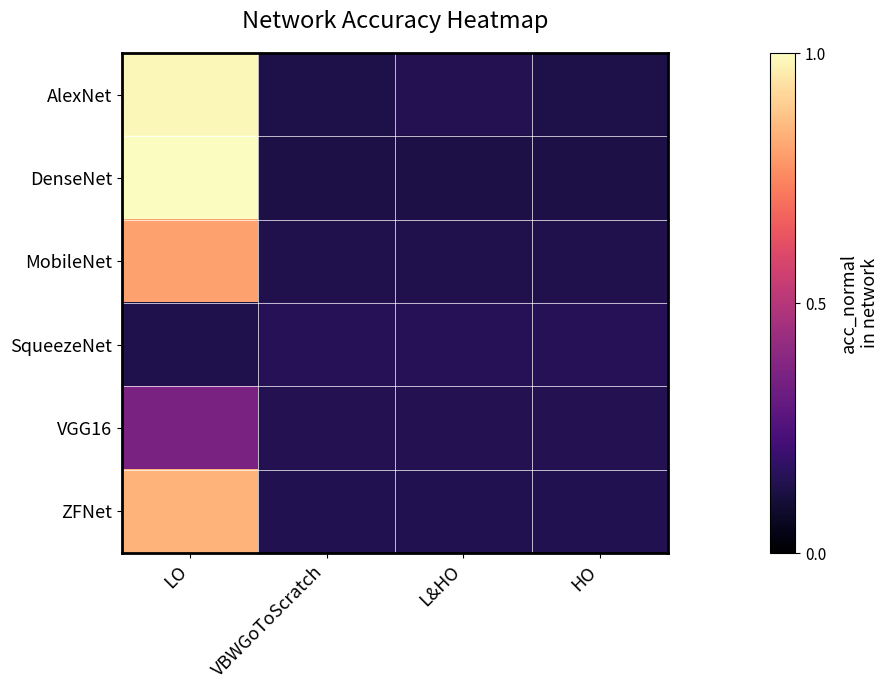

Which category has the highest value across all series?

LO